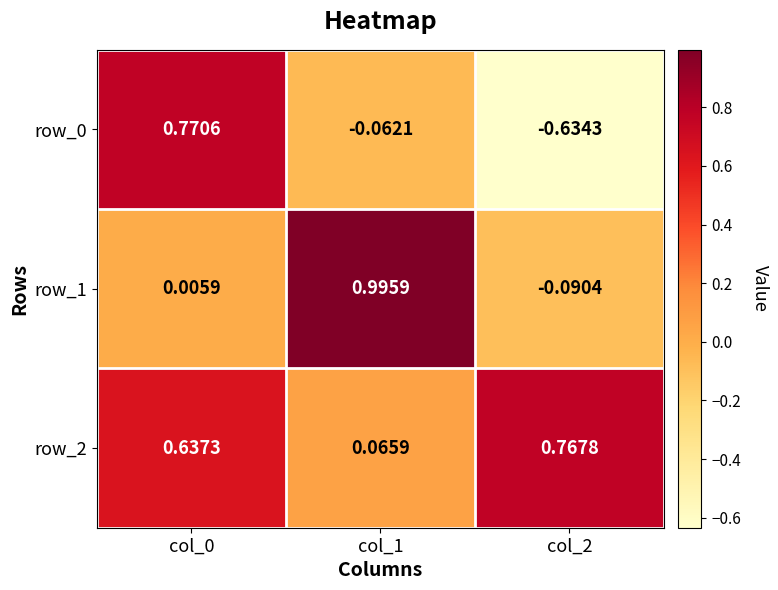

What is the difference between the highest and lowest values at col_2?

1.4